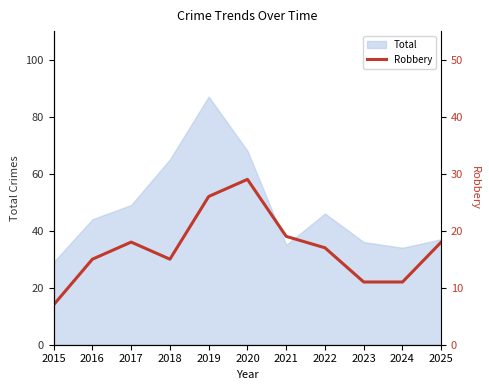

True or false: there are more than 0 points higher than both neighbors.

True